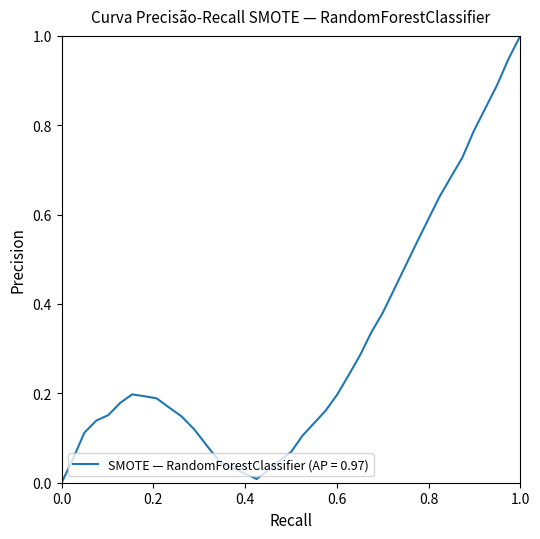

What is the maximum value shown in the chart?

1.0